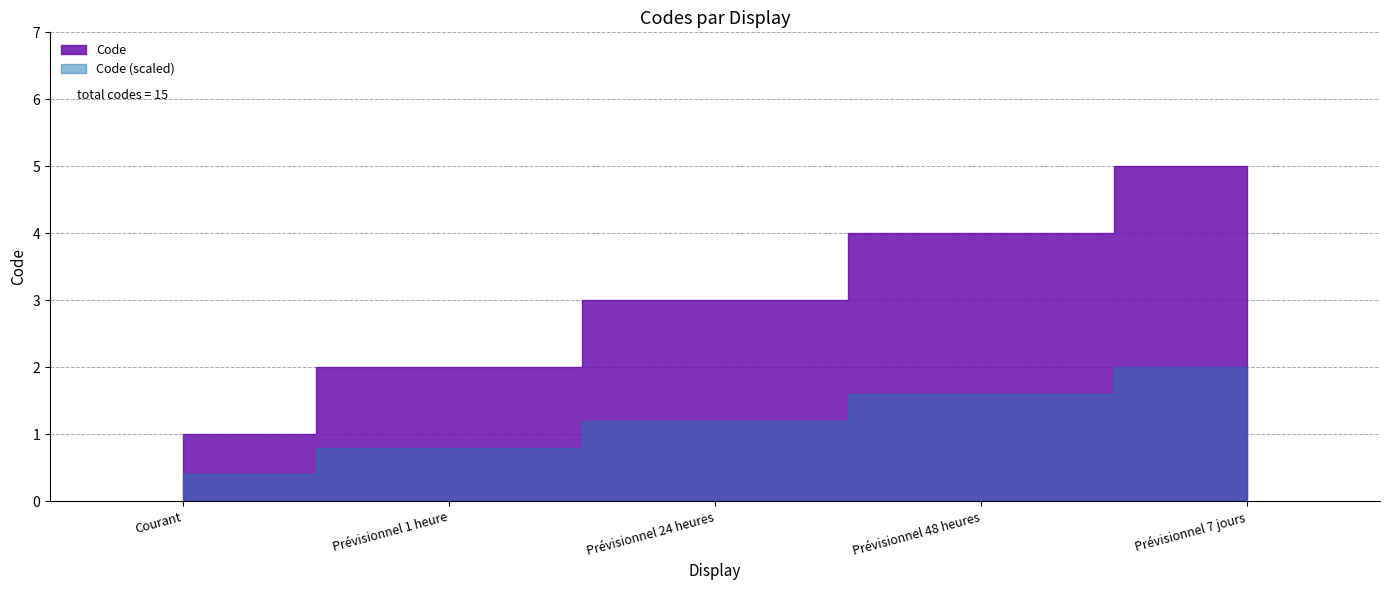

What is the maximum value shown in the chart?

5